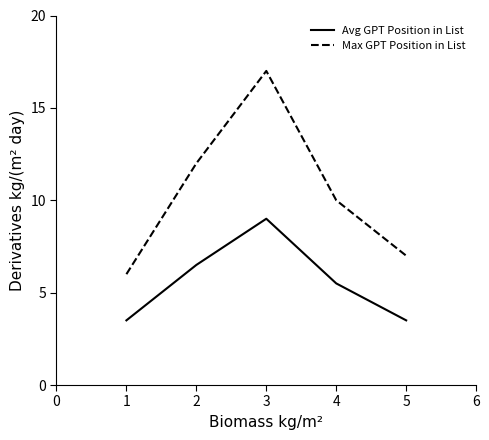

True or false: Avg GPT Position in List and Max GPT Position in List cross at least once.

False